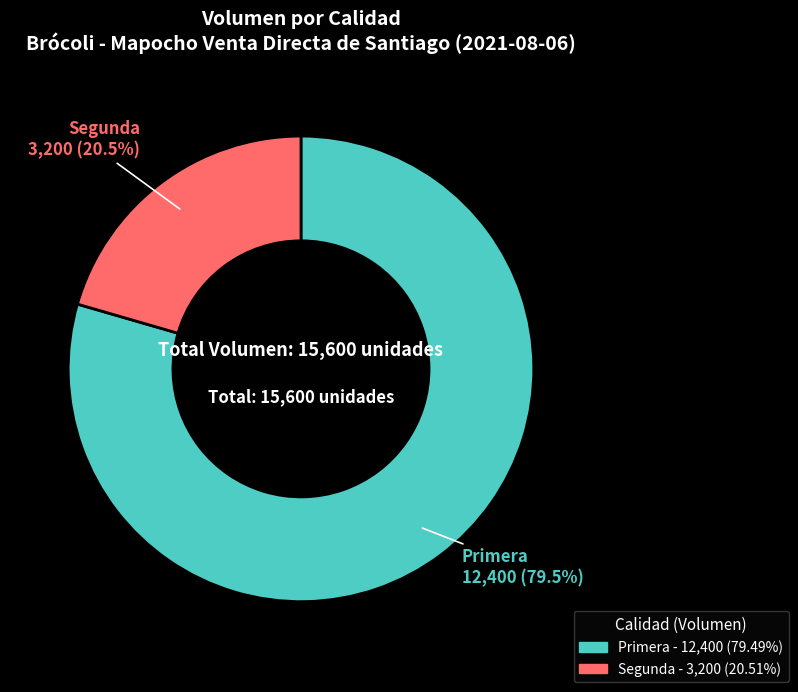

Count the number of slices in the pie.

2